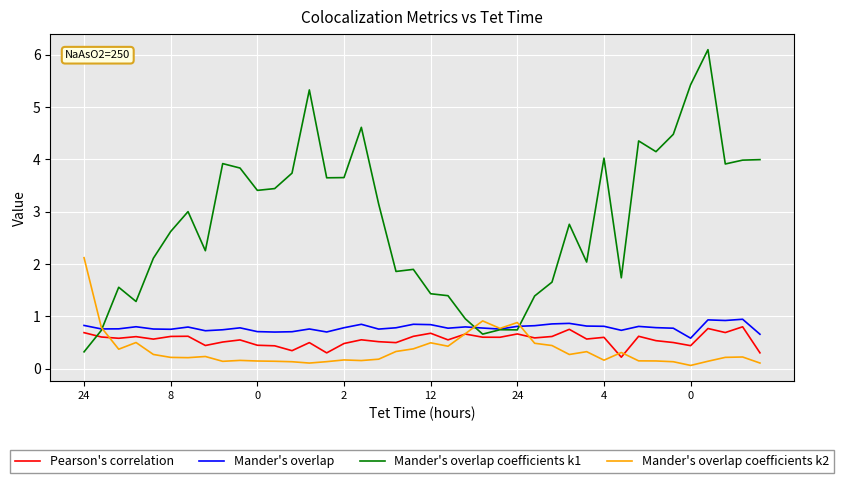

After their last crossing, which series has the higher values: Mander's overlap coefficients k1 or Pearson's correlation?

Mander's overlap coefficients k1